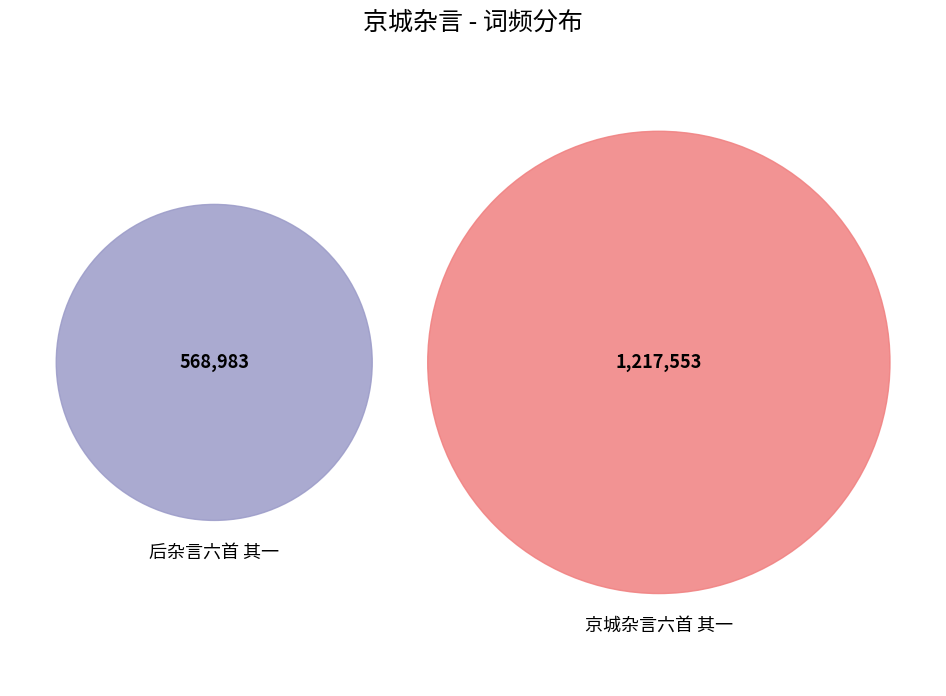

Count the number of slices in the pie.

2